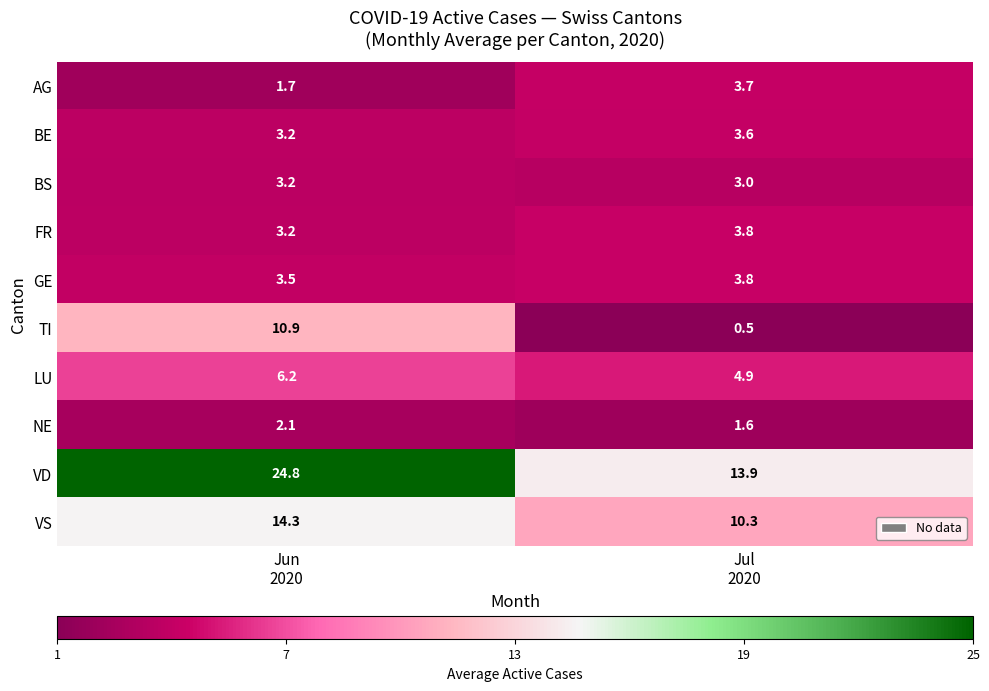

What is the total value across all series at Jul
2020?

49.1